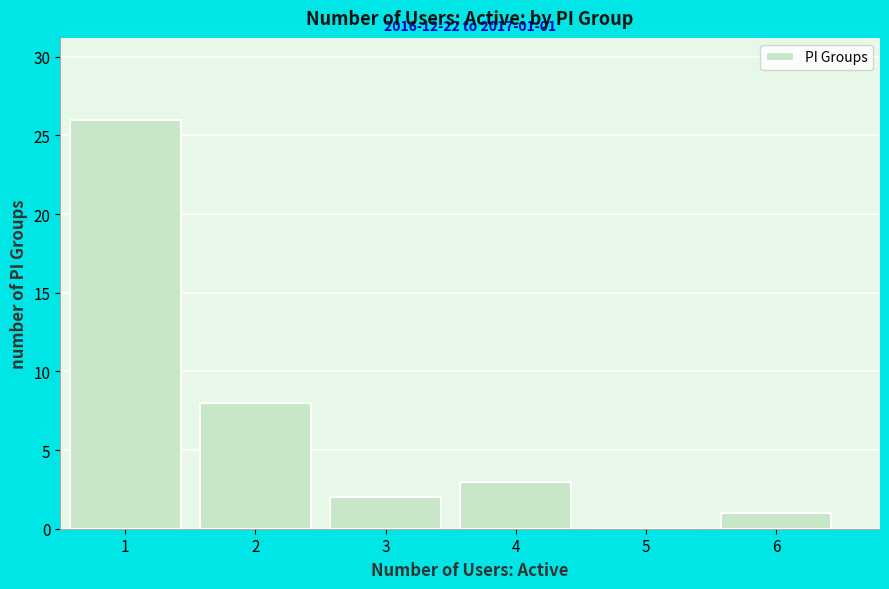

Which range on the x-axis has the tallest bar?

0.5 to 1.5